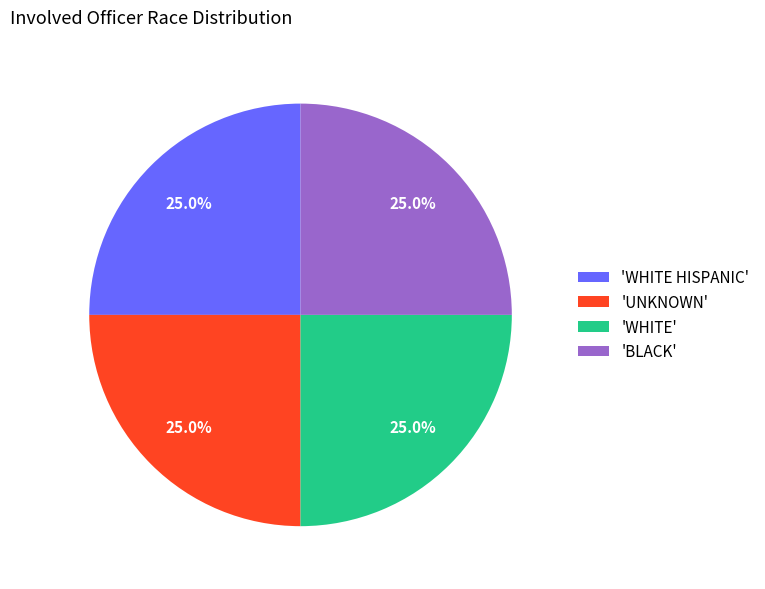

Does 'WHITE HISPANIC' account for over 50% of the chart?

No